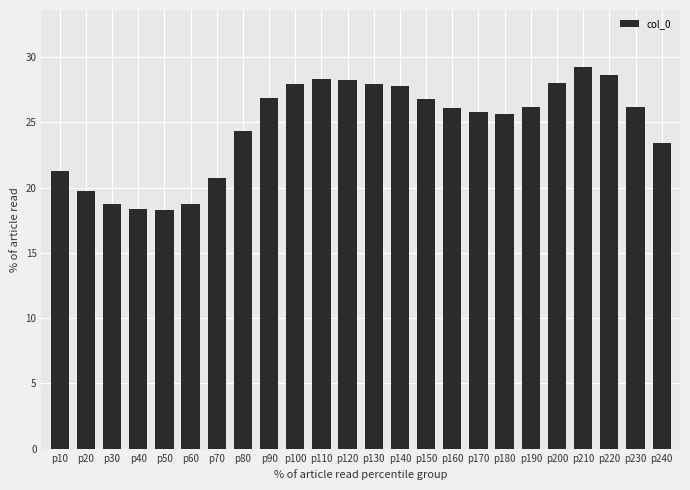

At which label does the data first exceed 26?

p90